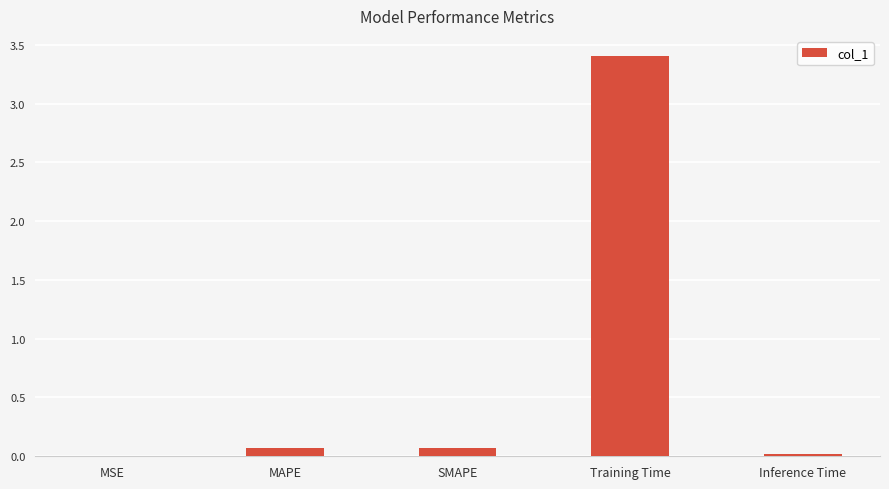

What is the sum of all values?

3.6